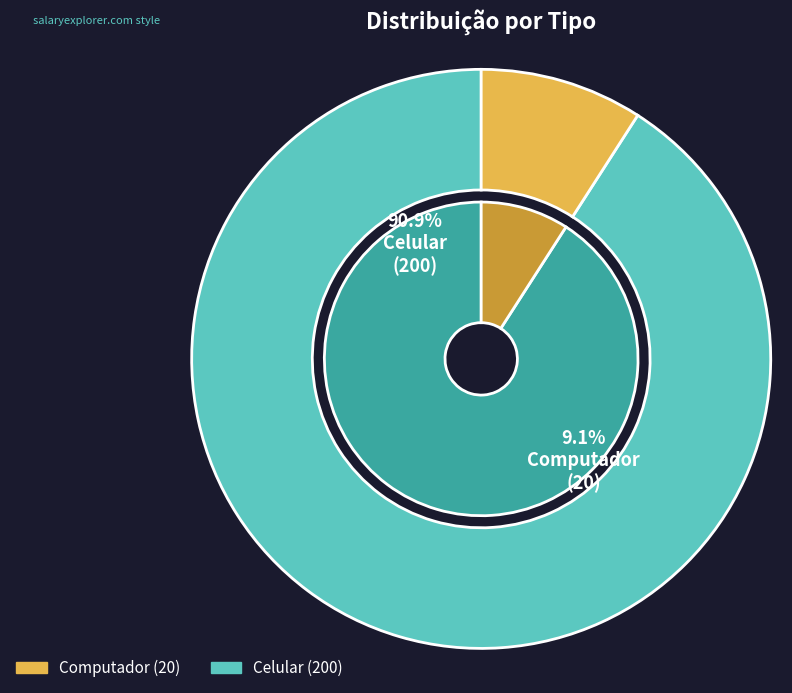

Which slice is the largest?

Celular